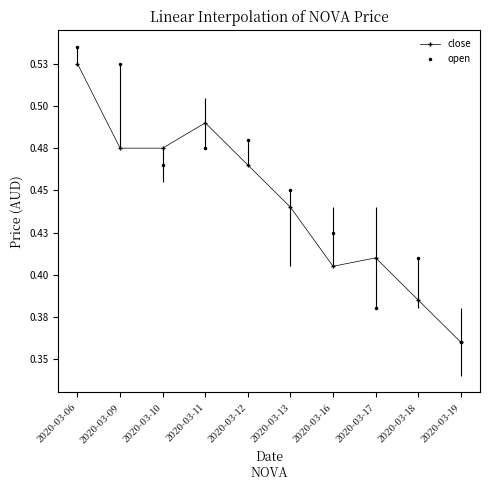

What is the minimum value for close?

0.4